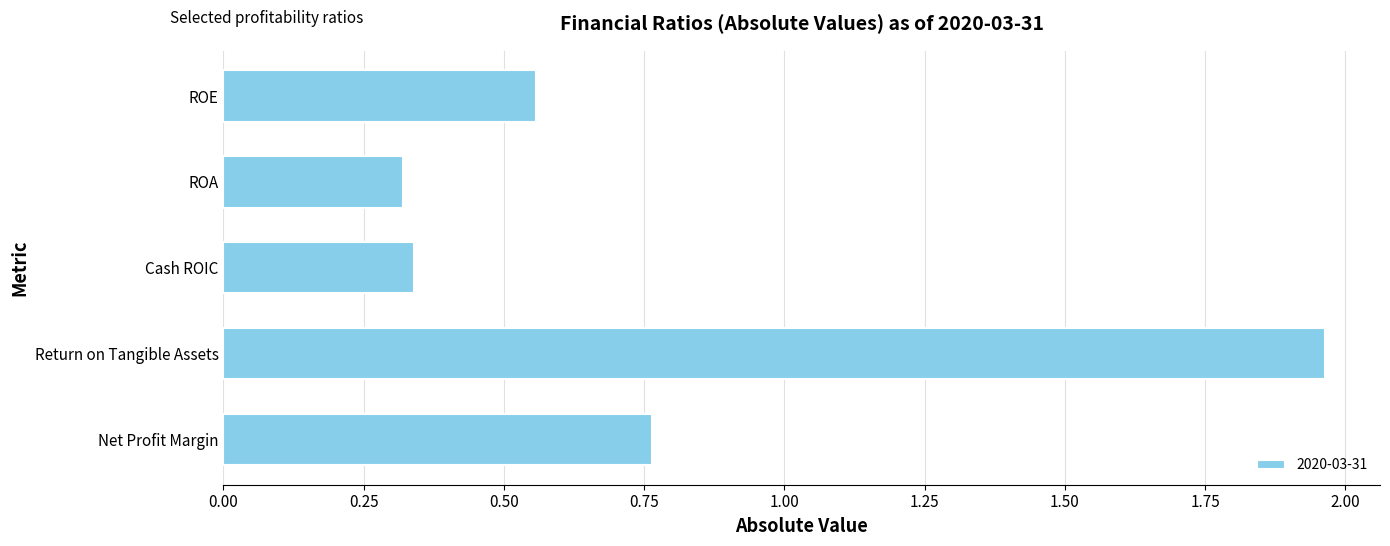

What is the sum of all values?

3.9